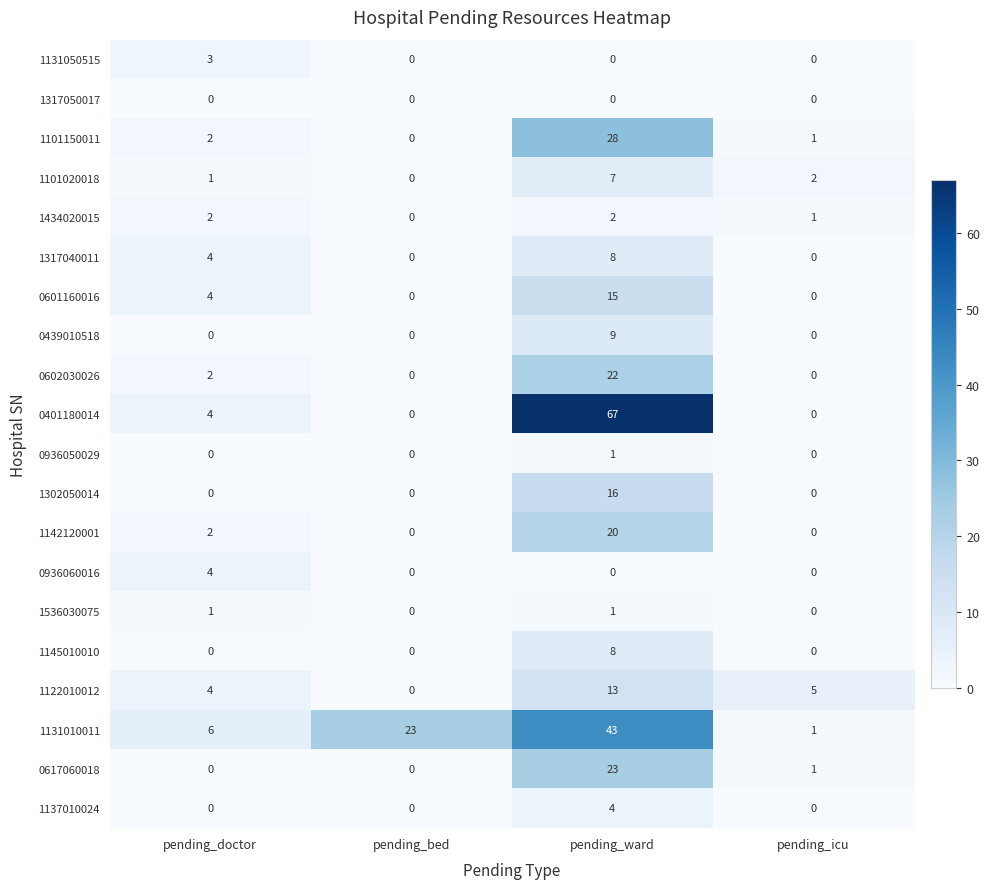

What is the difference between the maximum and minimum values in the 1131010011 series?

42